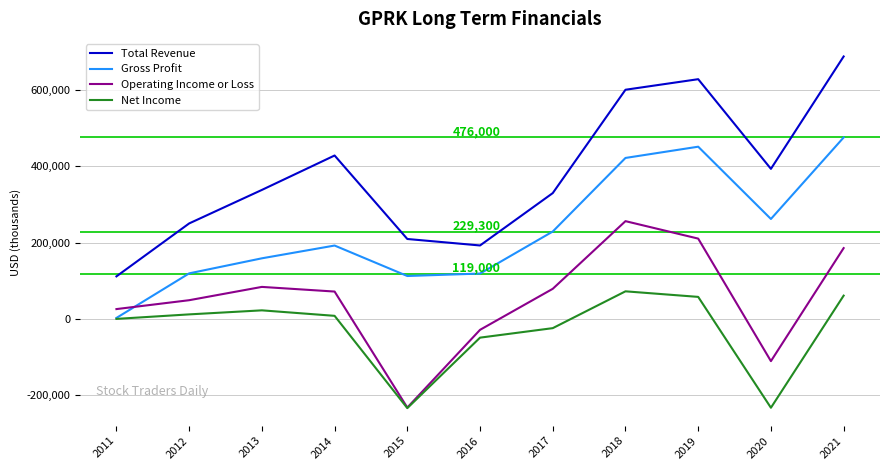

True or false: Total Revenue has a value of 289971 at 2016.

False